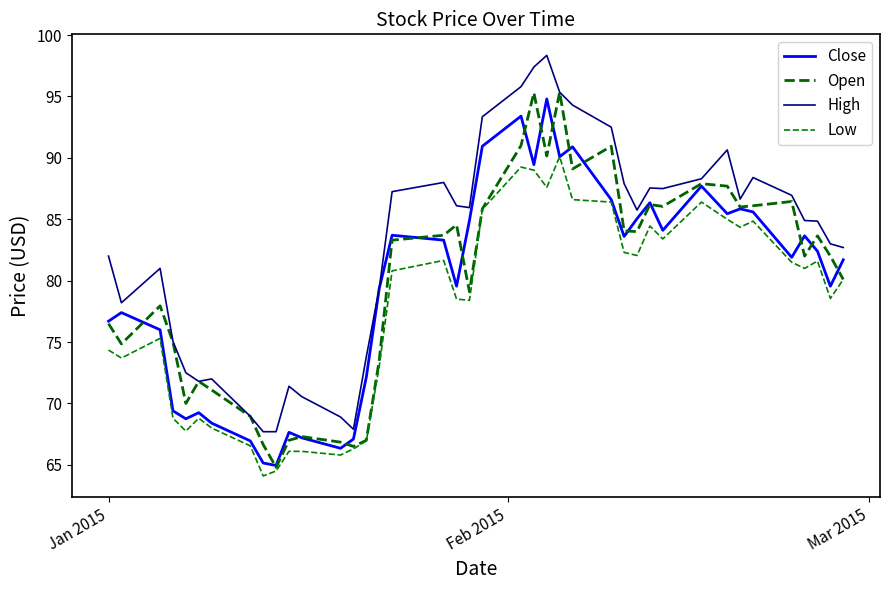

How many lines are shown in the chart?

4